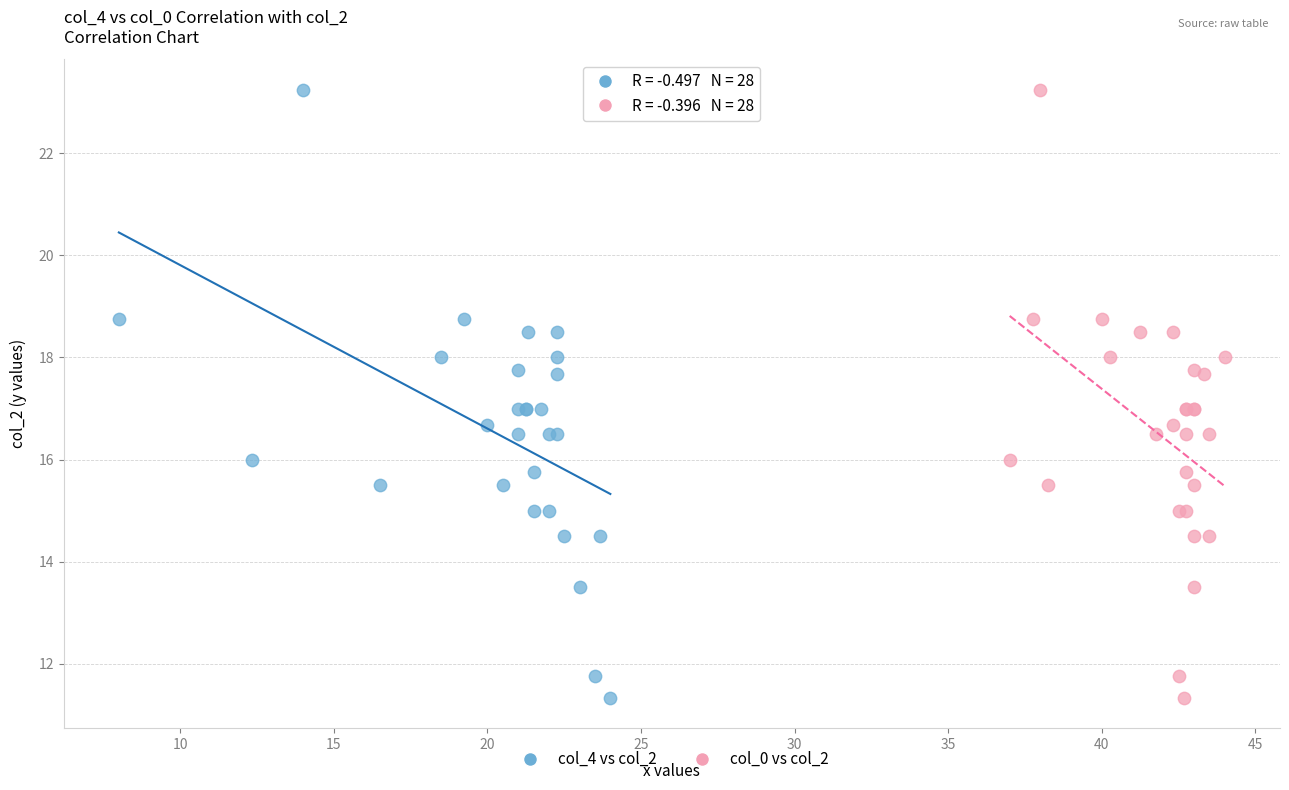

What are all the series names shown in the legend?

col_4 vs col_2, col_0 vs col_2